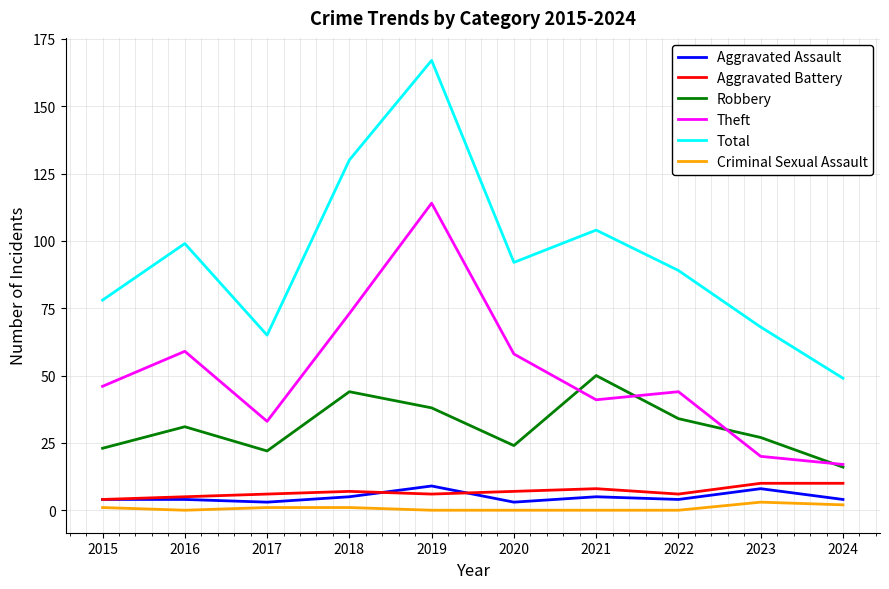

How many interior local peaks does the Theft series have?

3